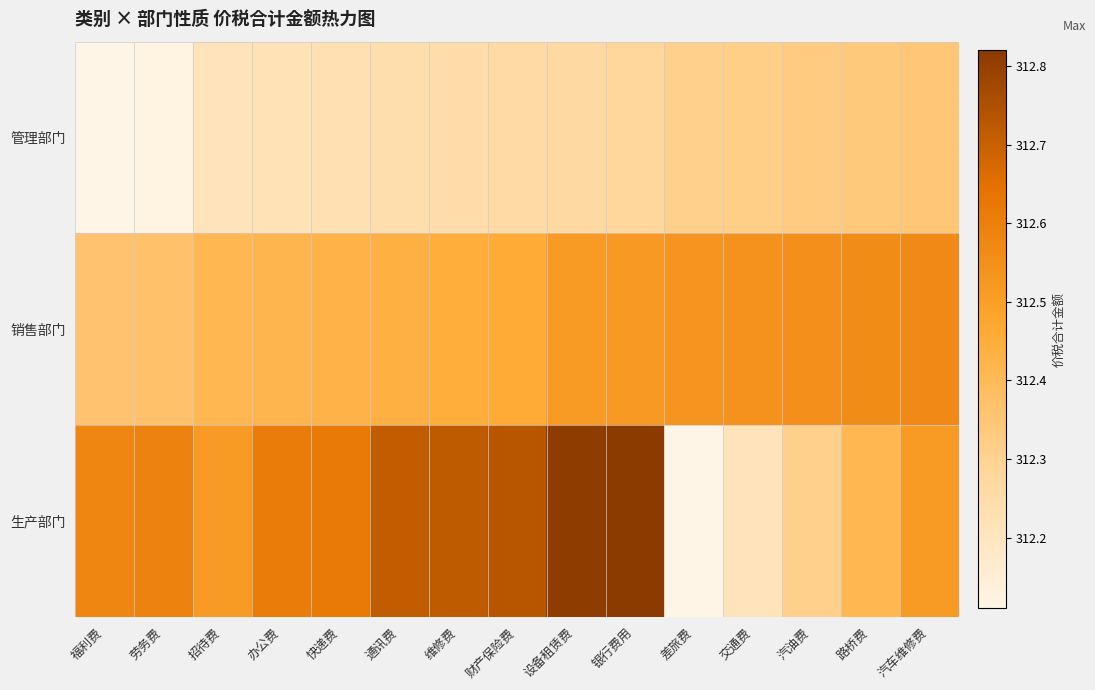

Reading left to right, list all the values displayed in this chart.

管理部门: 福利费=312.1	劳务费=312.1	招待费=312.2	办公费=312.2	快递费=312.2	通讯费=312.2	维修费=312.2	财产保险费=312.3	设备租赁费=312.3	银行费用=312.3	差旅费=312.3	交通费=312.3	汽油费=312.3	路桥费=312.3	汽车维修费=312.4
销售部门: 福利费=312.4	劳务费=312.4	招待费=312.4	办公费=312.4	快递费=312.4	通讯费=312.4	维修费=312.4	财产保险费=312.5	设备租赁费=312.5	银行费用=312.5	差旅费=312.5	交通费=312.5	汽油费=312.6	路桥费=312.6	汽车维修费=312.6
生产部门: 福利费=312.6	劳务费=312.6	招待费=312.5	办公费=312.6	快递费=312.6	通讯费=312.7	维修费=312.7	财产保险费=312.7	设备租赁费=312.8	银行费用=312.8	差旅费=312.1	交通费=312.2	汽油费=312.3	路桥费=312.4	汽车维修费=312.5